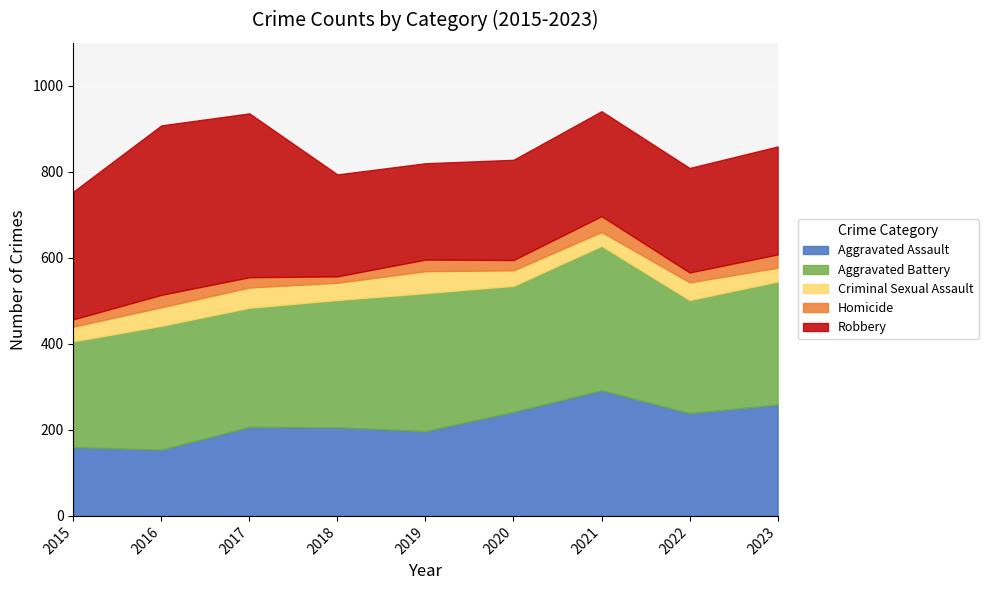

List the labels in order of Robbery value, largest first.

2016, 2017, 2015, 2023, 2021, 2022, 2018, 2020, 2019